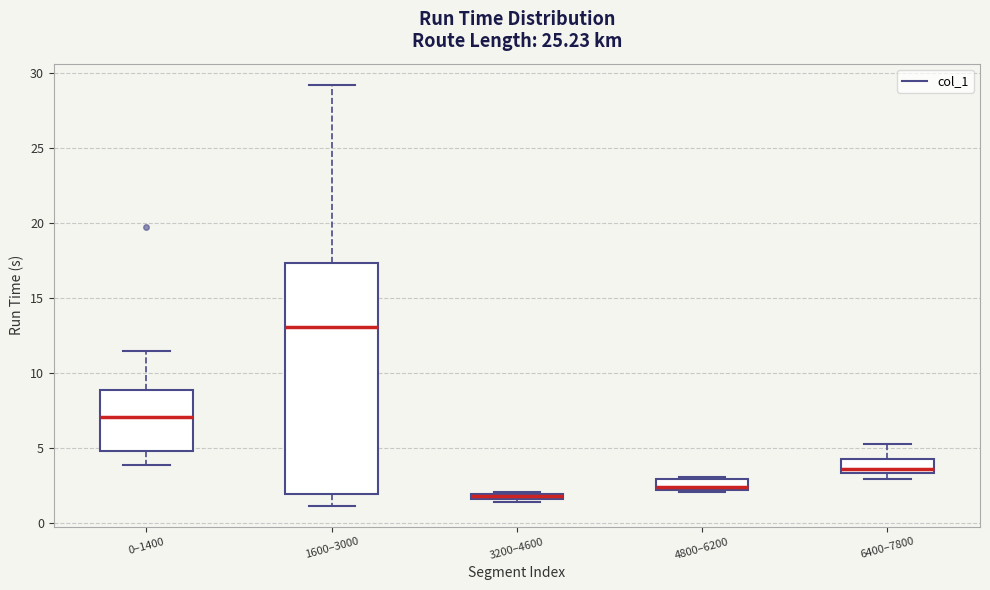

Which box has the lowest median line?

3200–4600